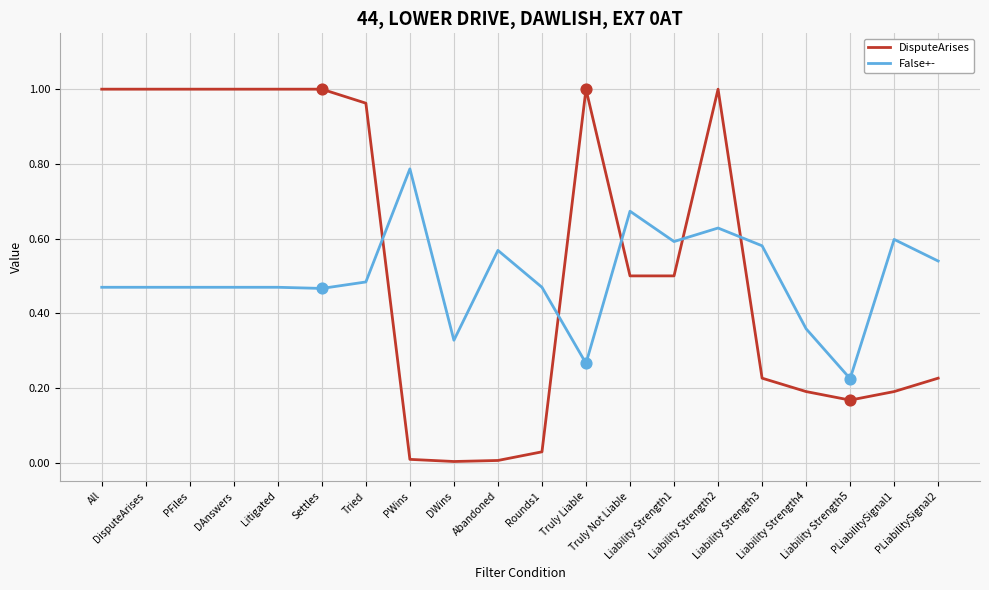

At how many categories does at least one series exceed 0?

20